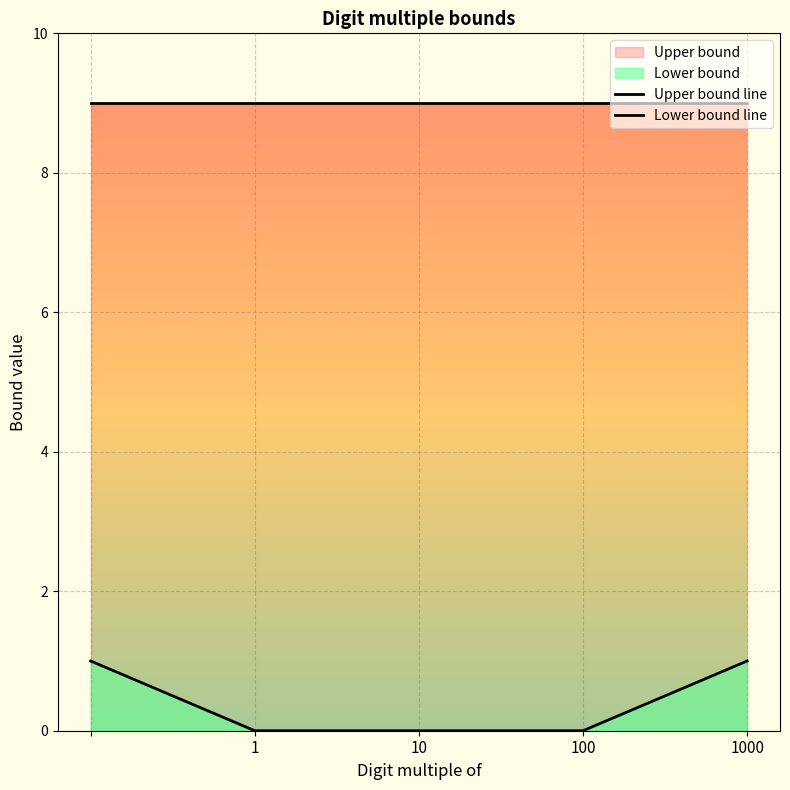

Which series has the widest spread of values?

Lower bound line